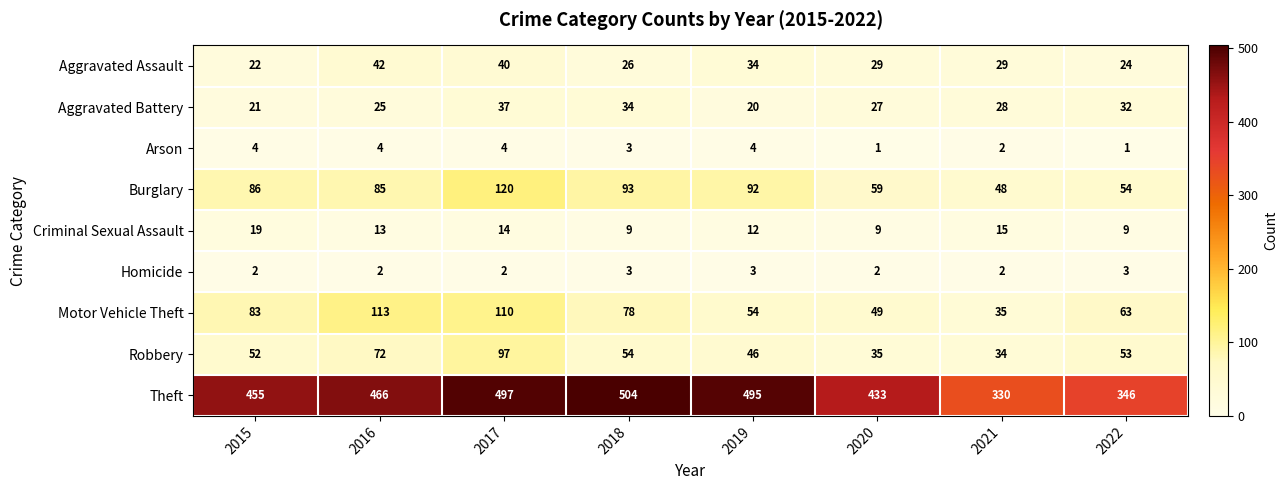

What is the sum of the Theft values at 2019 and 2016?

961